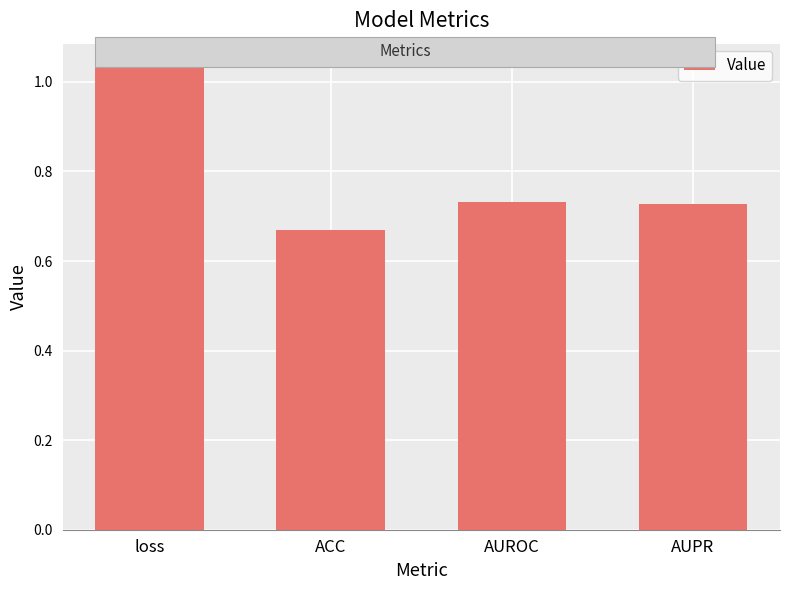

How many bars are there in total?

4